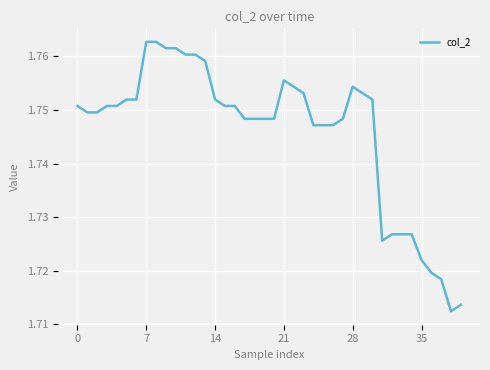

What is the difference between the maximum and minimum values?

0.1